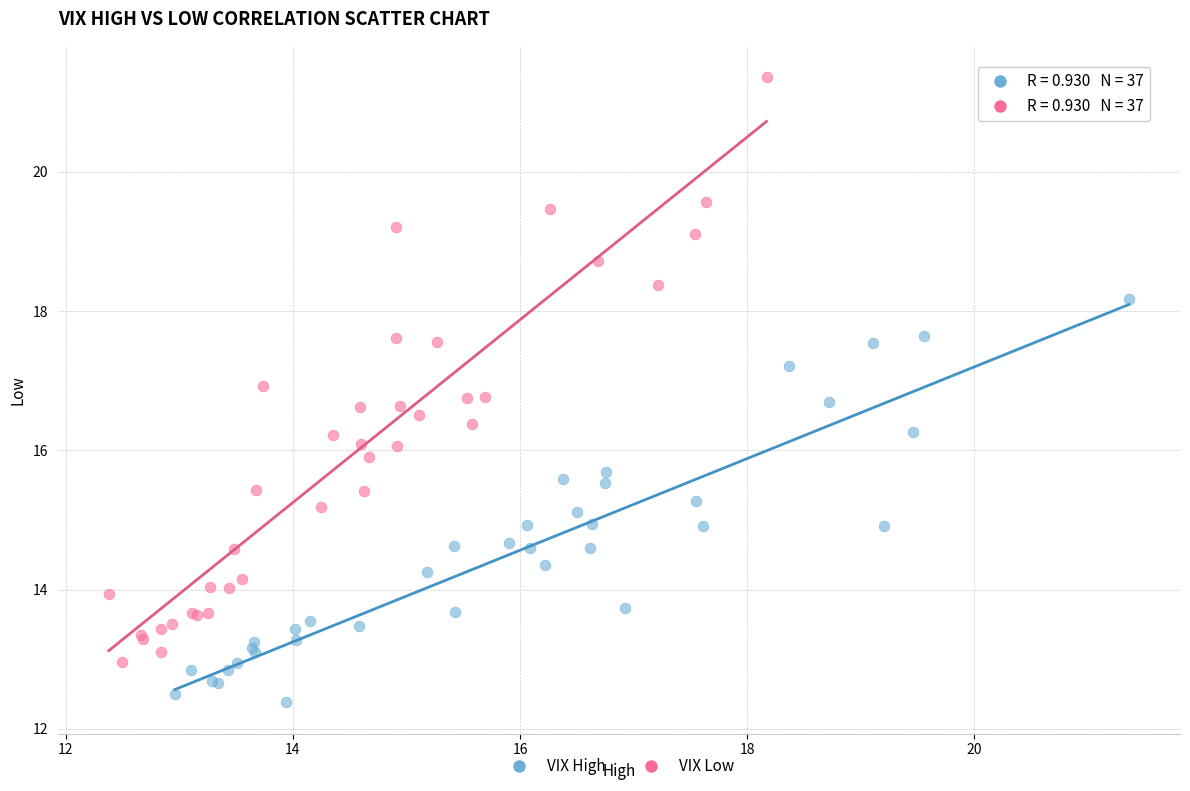

Which series has the largest Y range (max minus min)?

VIX Low